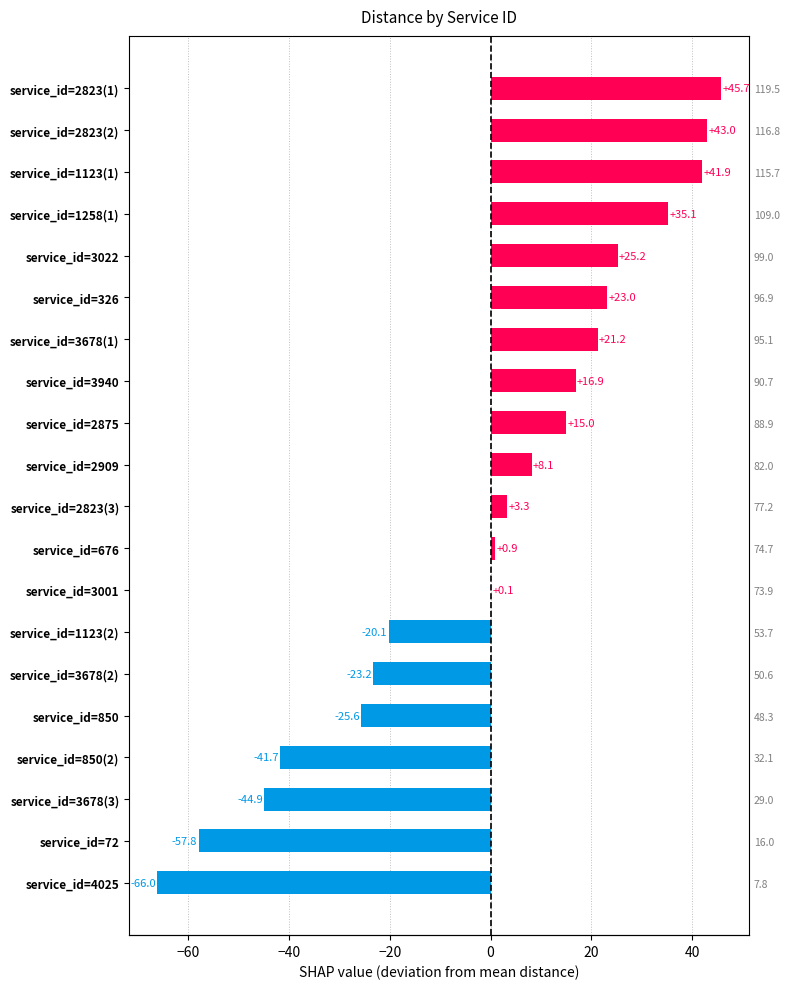

What is the maximum value shown in the chart?

45.7